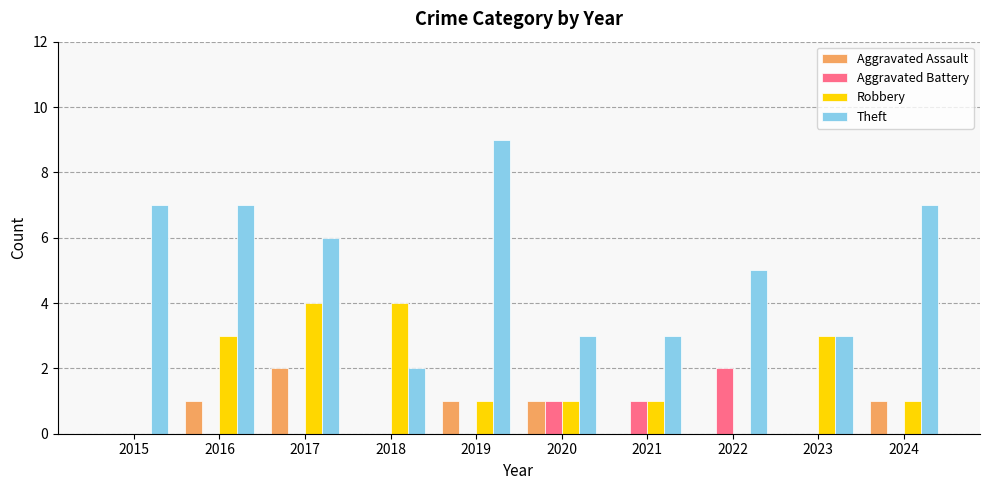

At which label does Theft reach its peak?

2019